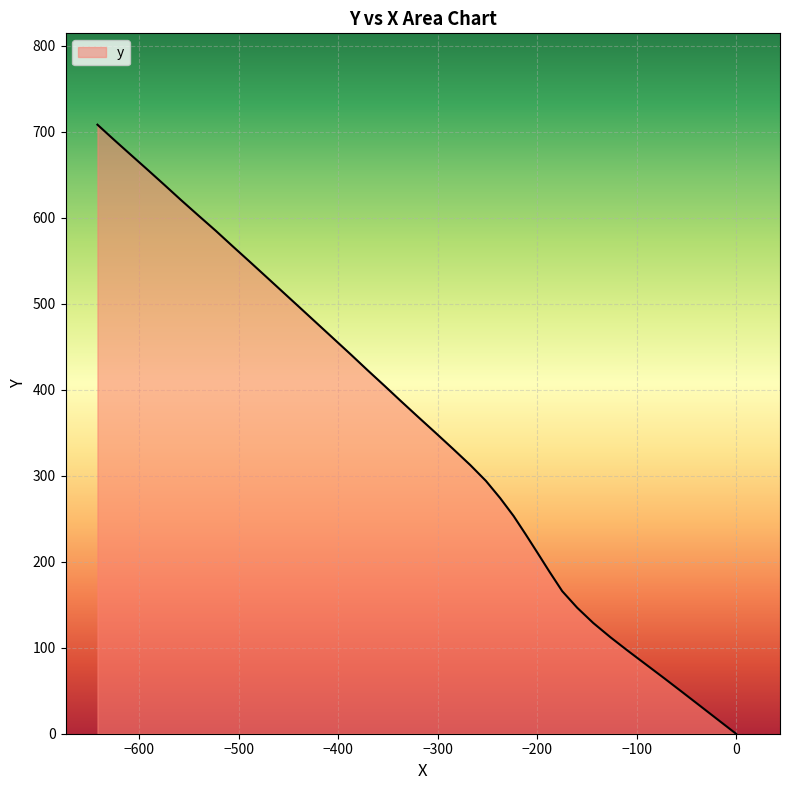

What is the maximum value shown in the chart?

708.0